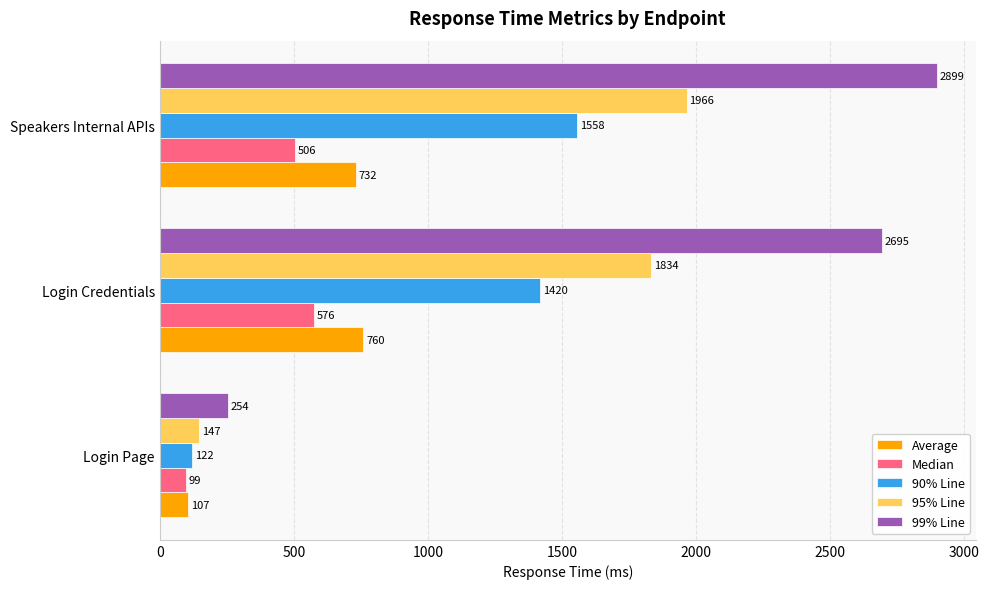

What are all the series names shown in the legend?

Average, Median, 90% Line, 95% Line, 99% Line